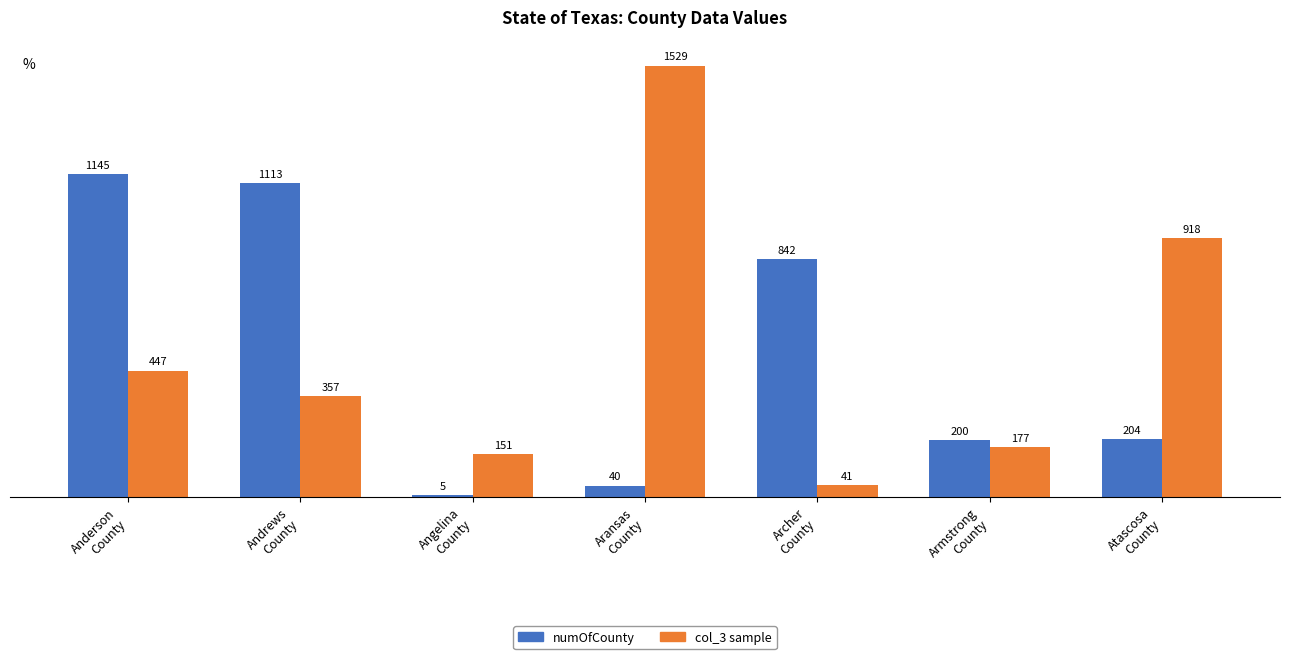

Count the number of data series in this chart.

2